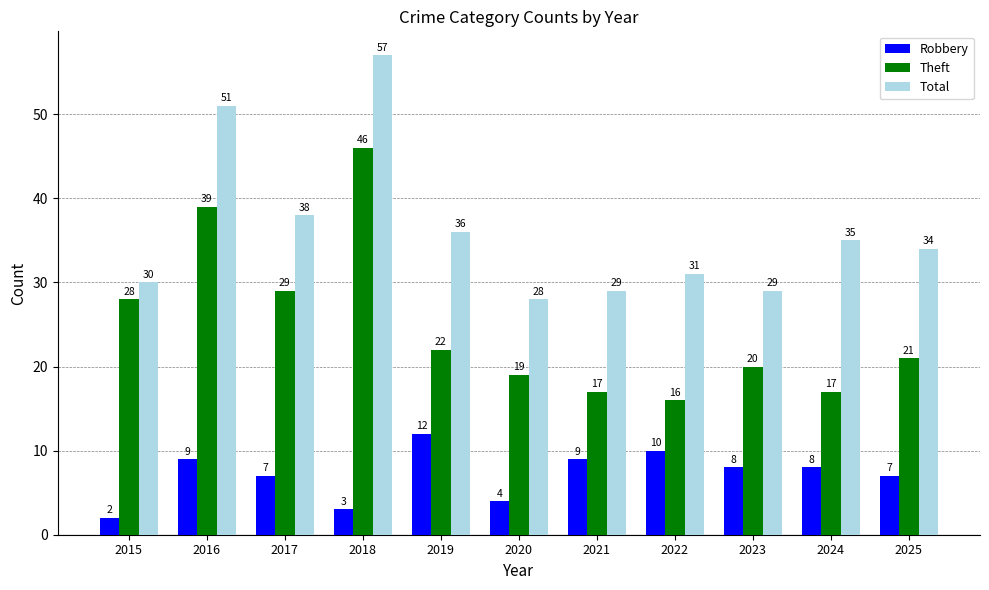

List the series in order of their peak value, highest first.

Total, Theft, Robbery